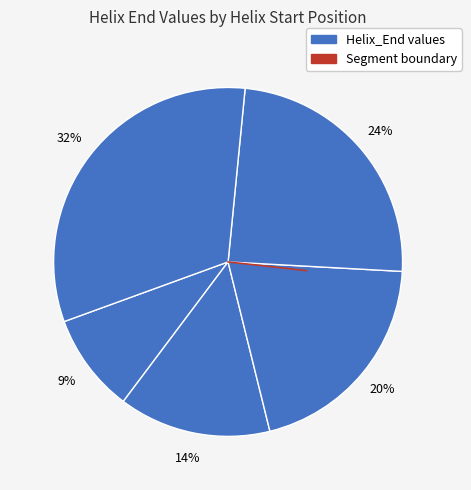

Count the number of slices in the pie.

5